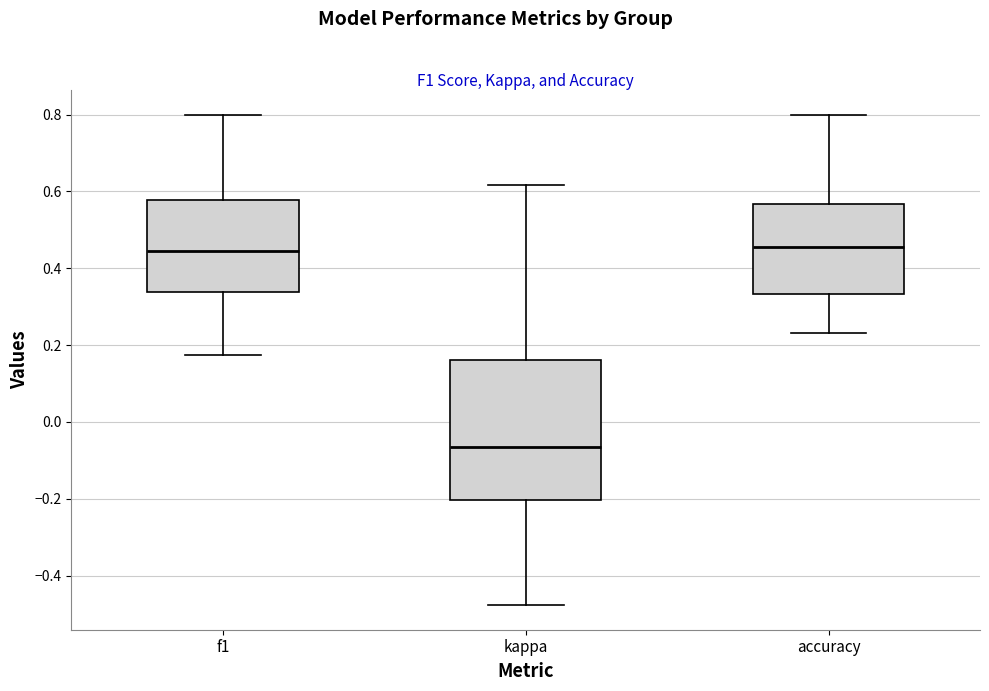

Which box is the tallest, from its lower edge to its upper edge?

kappa